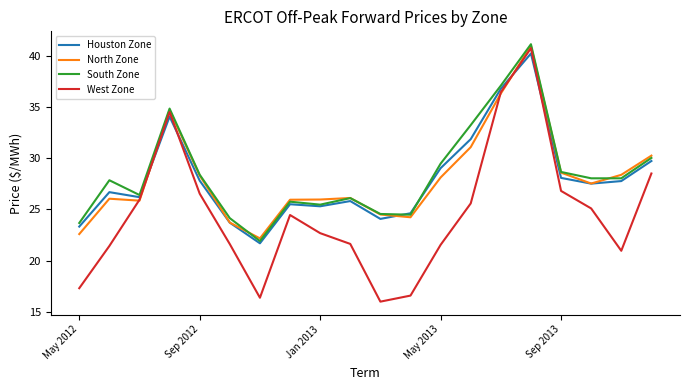

What is the smallest value displayed?

16.0